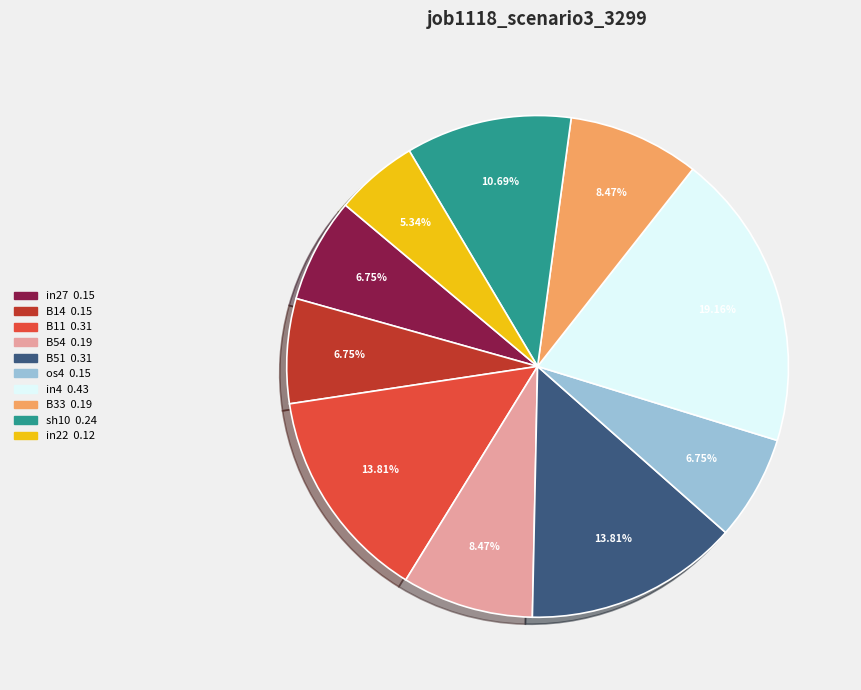

To the nearest percent, what is the difference between the B33 and in22 slice percentages?

3%